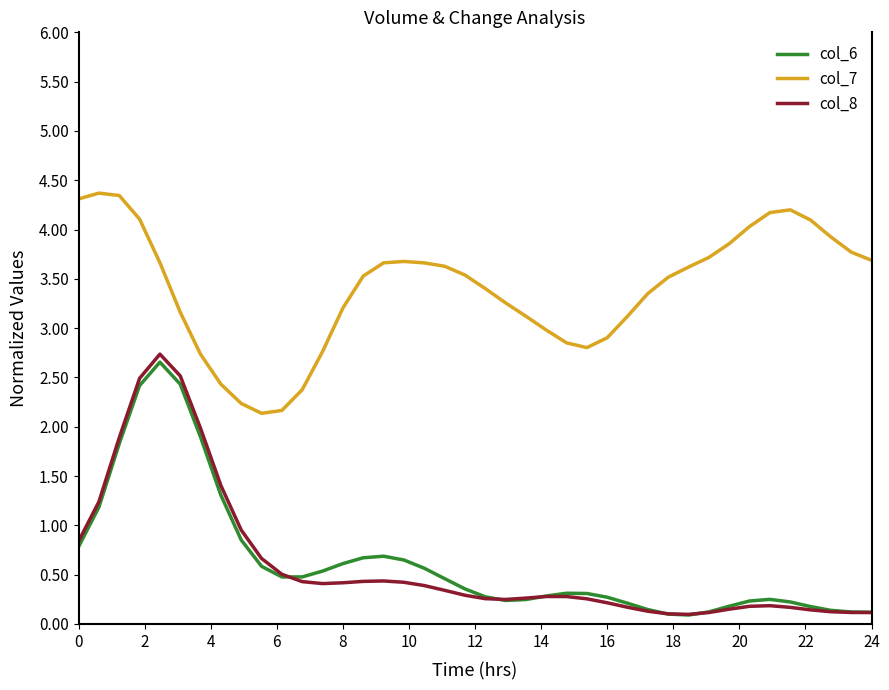

True or false: col_7 and col_6 intersect in this chart.

False